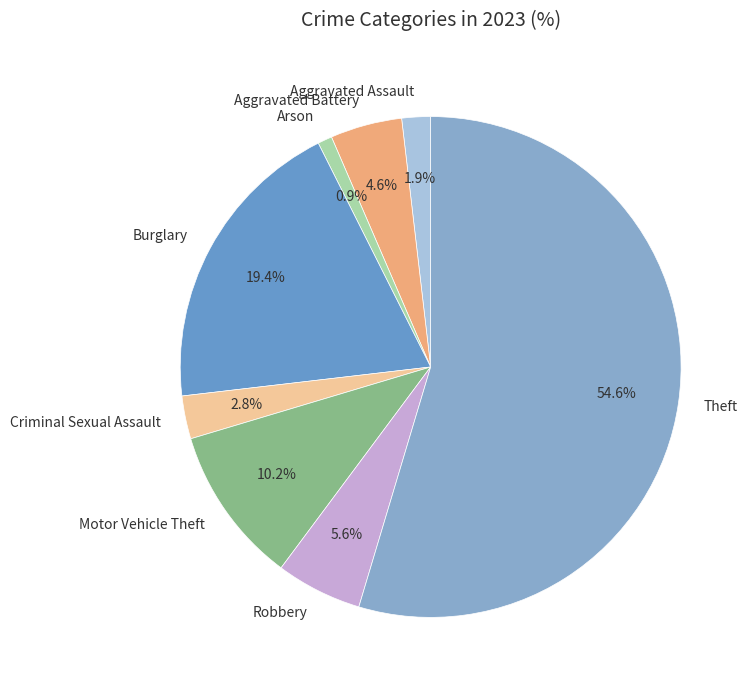

What is the largest slice in the pie chart?

Theft